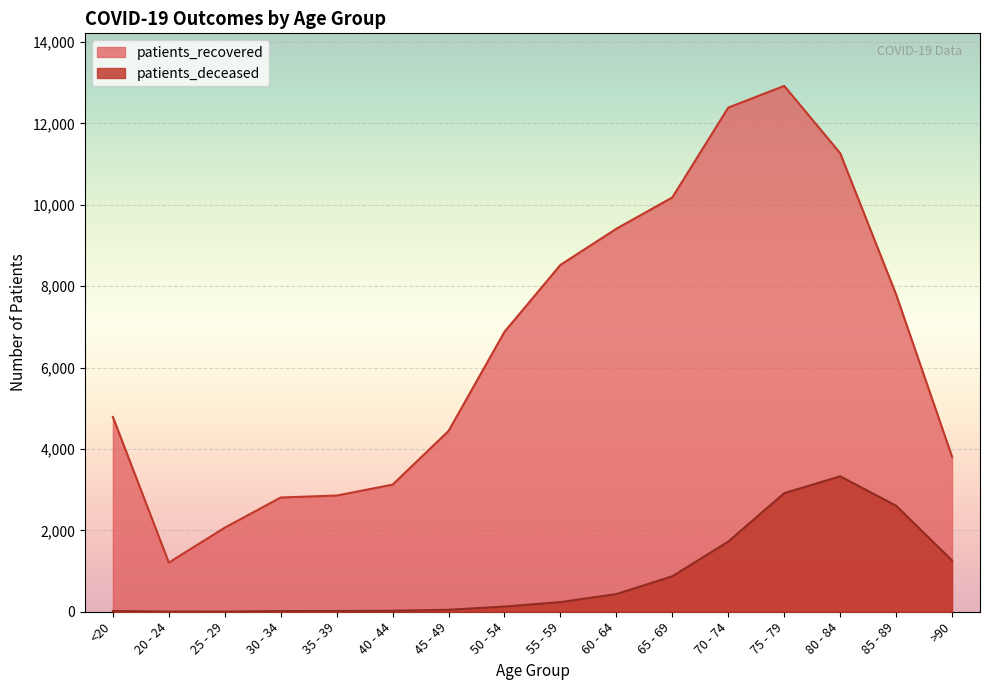

True or false: patients_recovered has a value of 1208 at 20 - 24.

True